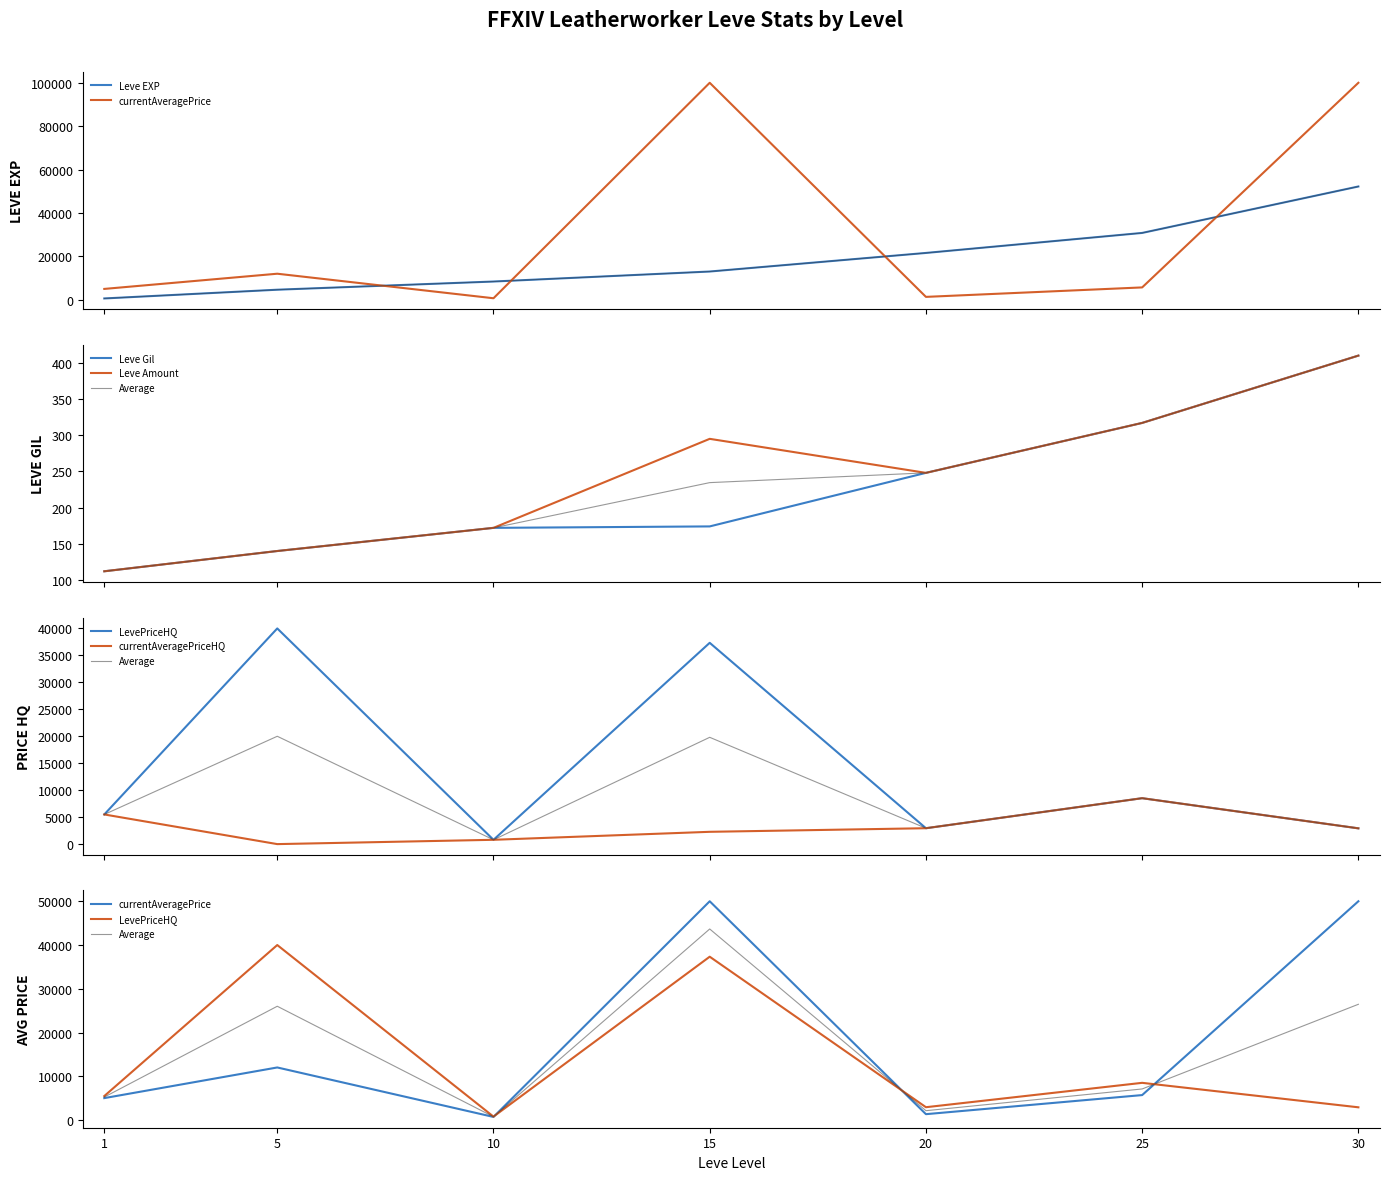

Read the currentAveragePriceHQ value at 15.

2280.7